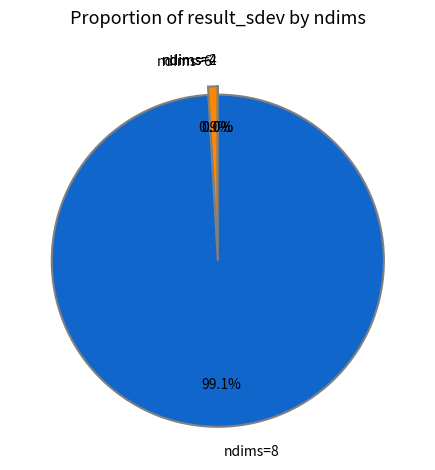

What is the largest slice in the pie chart?

ndims=8